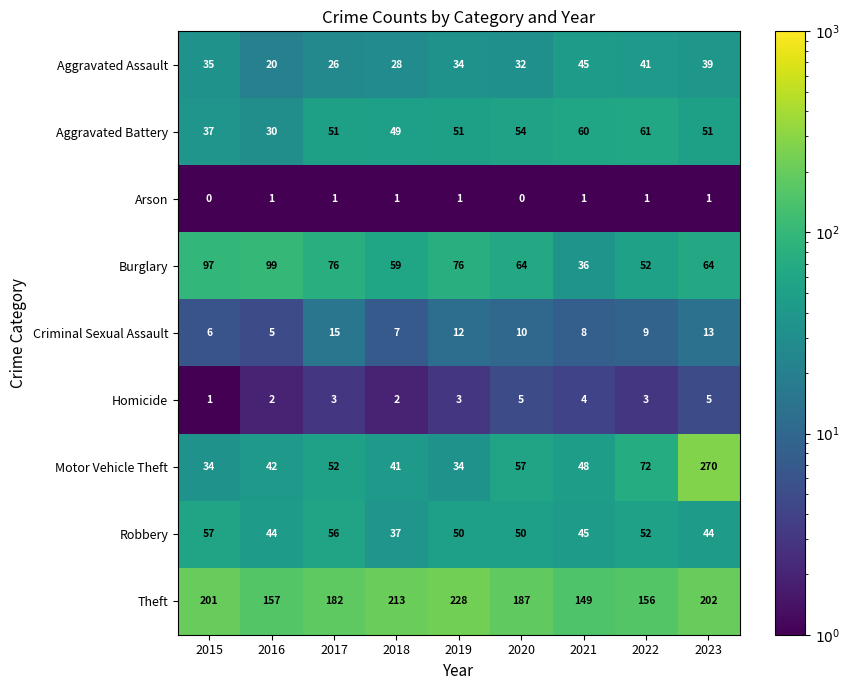

What is the sum of all Robbery values?

435